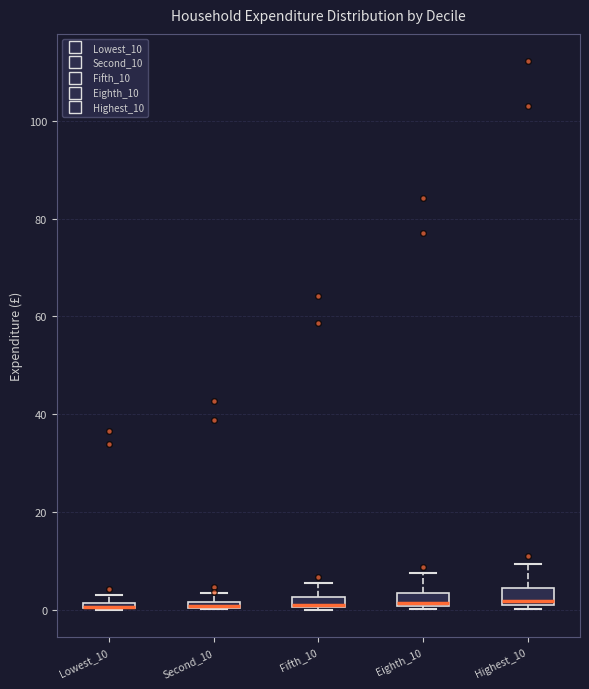

Where is the lower edge of the box for Second_10 on the y-axis? The values are not printed on the chart, so give them approximately, as read against the axis.

0